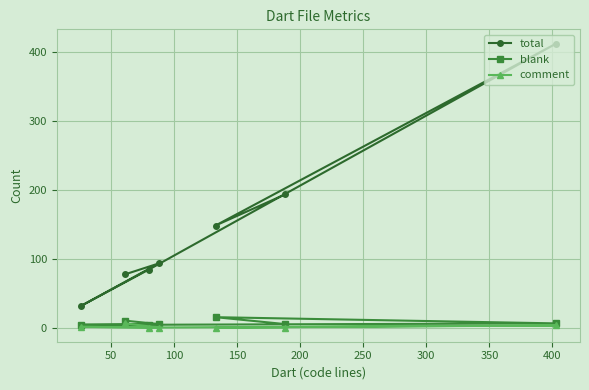

Which series has the largest range (max minus min)?

total